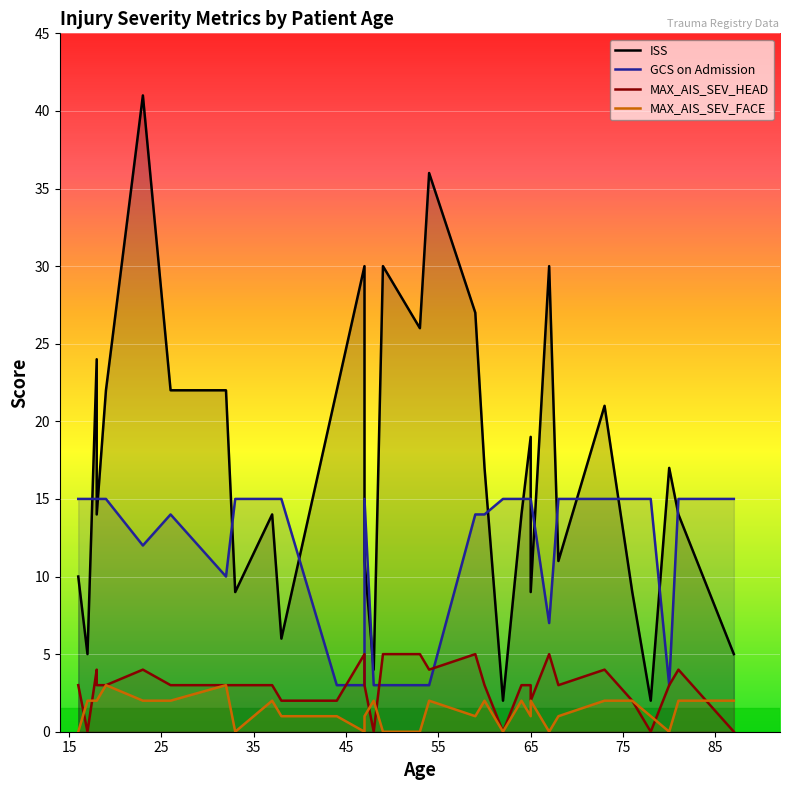

True or false: ISS and MAX_AIS_SEV_HEAD cross at least once.

False